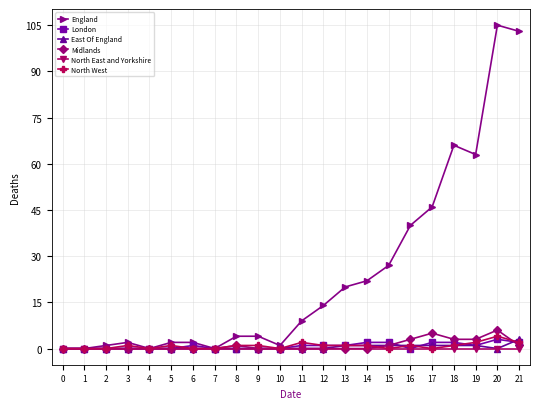

True or false: North West has more than 1 interior local peaks.

True